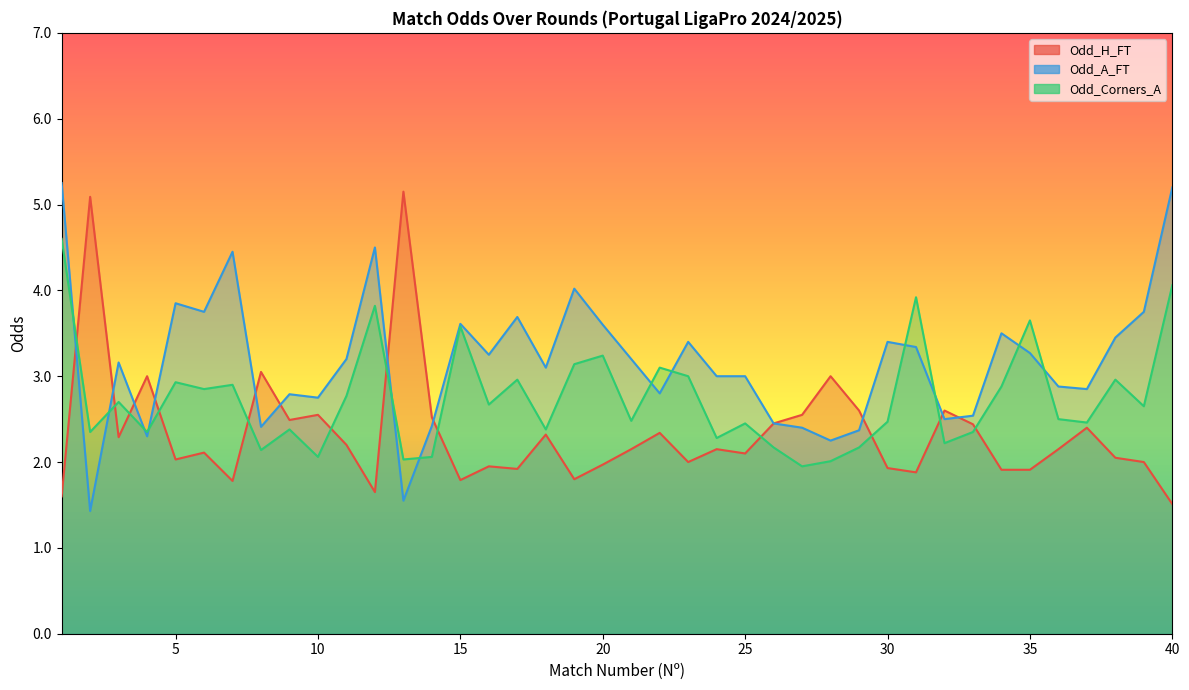

Rank the series by their average value, from lowest to highest.

Odd_H_FT, Odd_Corners_A, Odd_A_FT